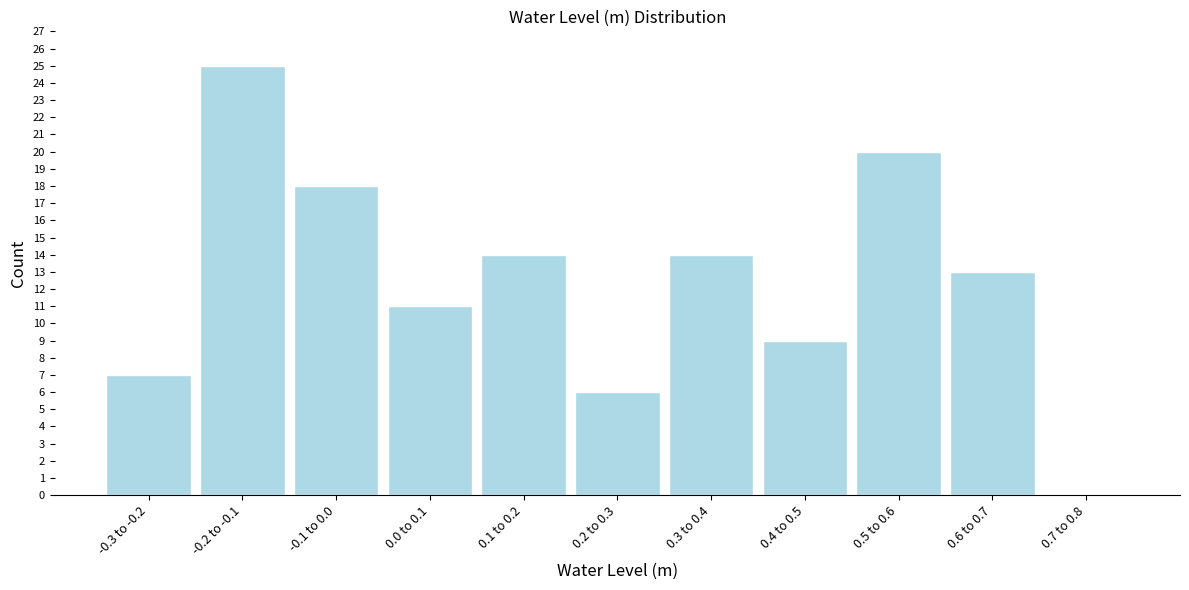

Reading left to right, list all the values displayed in this chart.

-0.3 to -0.2=7	-0.2 to -0.1=25	-0.1 to 0.0=18	0.0 to 0.1=11	0.1 to 0.2=14	0.2 to 0.3=6	0.3 to 0.4=14	0.4 to 0.5=9	0.5 to 0.6=20	0.6 to 0.7=13	0.7 to 0.8=0